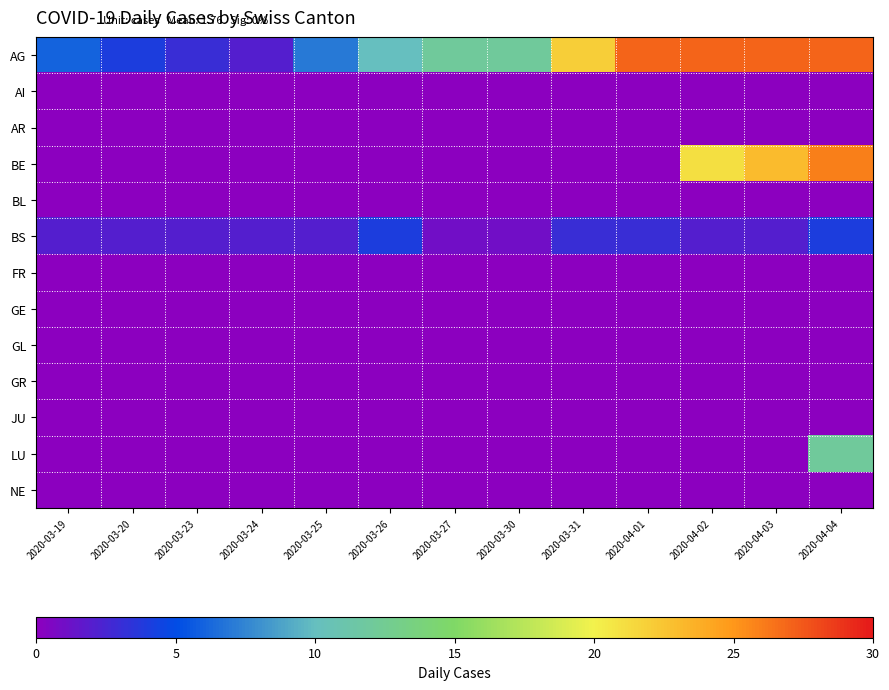

Which series changed the most between 2020-03-20 and 2020-03-27?

AG